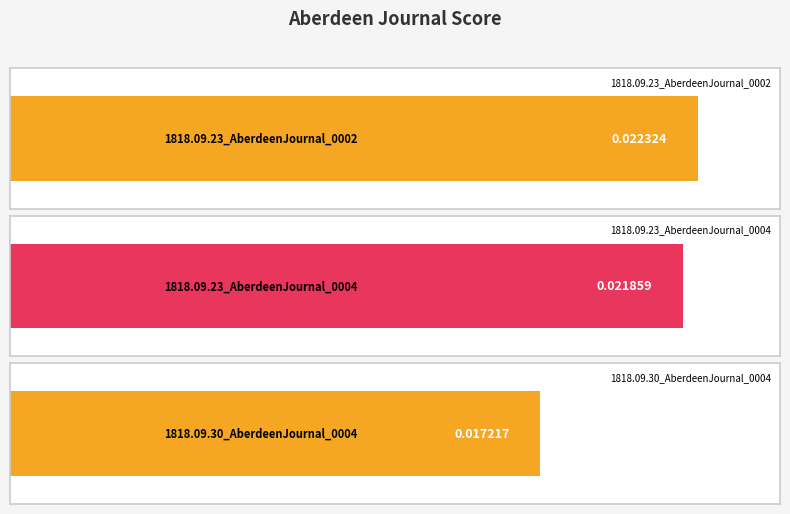

Count the values in the range 0 to 1.

3